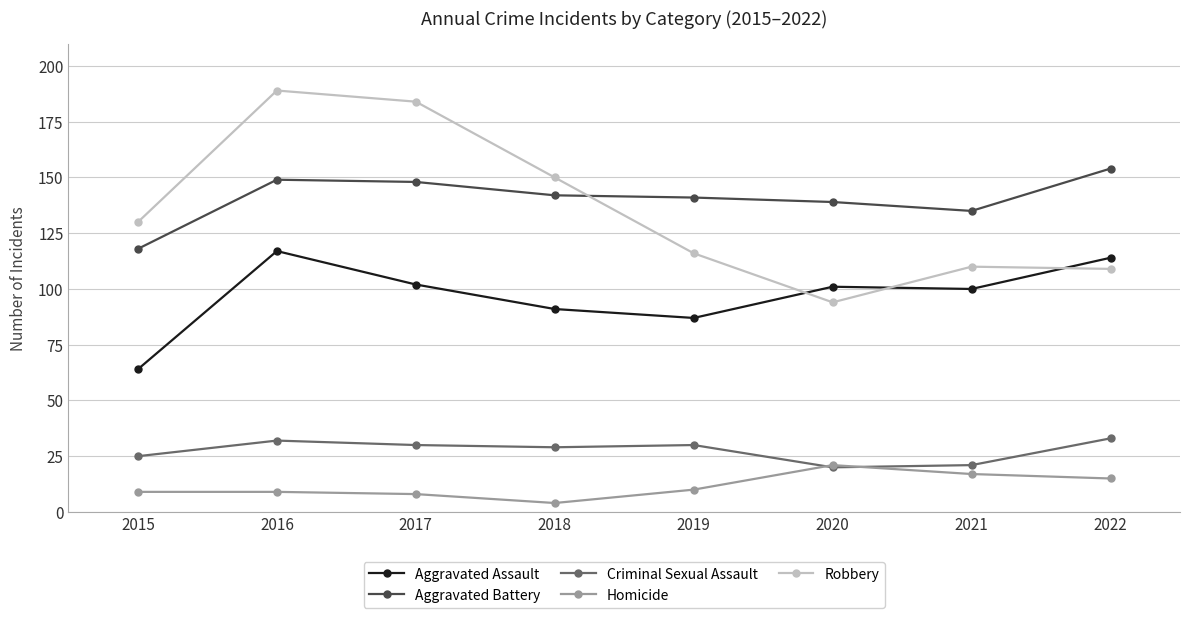

What is the difference between the maximum and minimum values in the Aggravated Battery series?

36